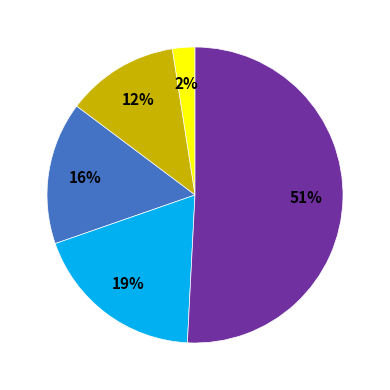

To the nearest percent, what is the average slice percentage?

20%